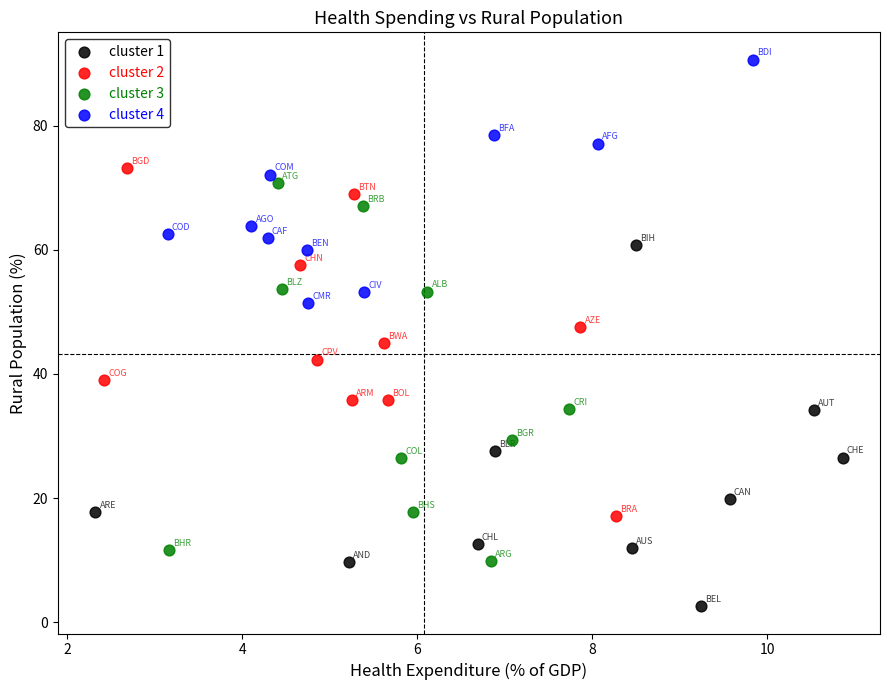

Which series reaches the minimum Y coordinate?

cluster 1